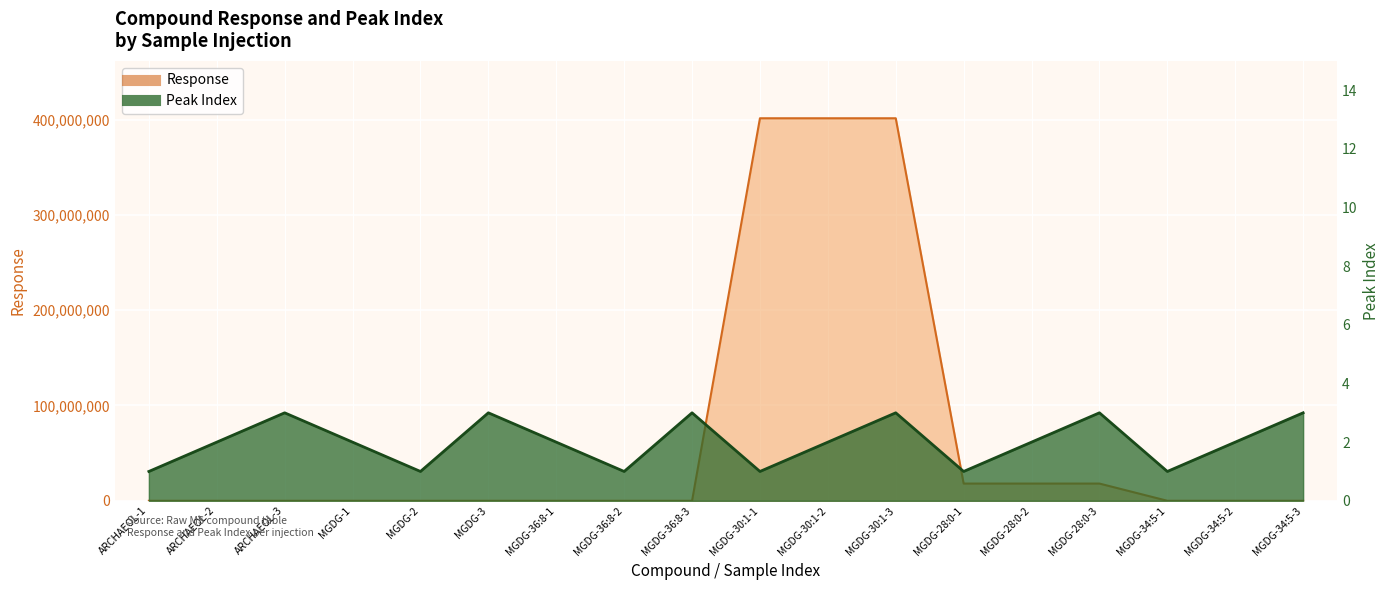

What is the minimum value shown in the chart?

1